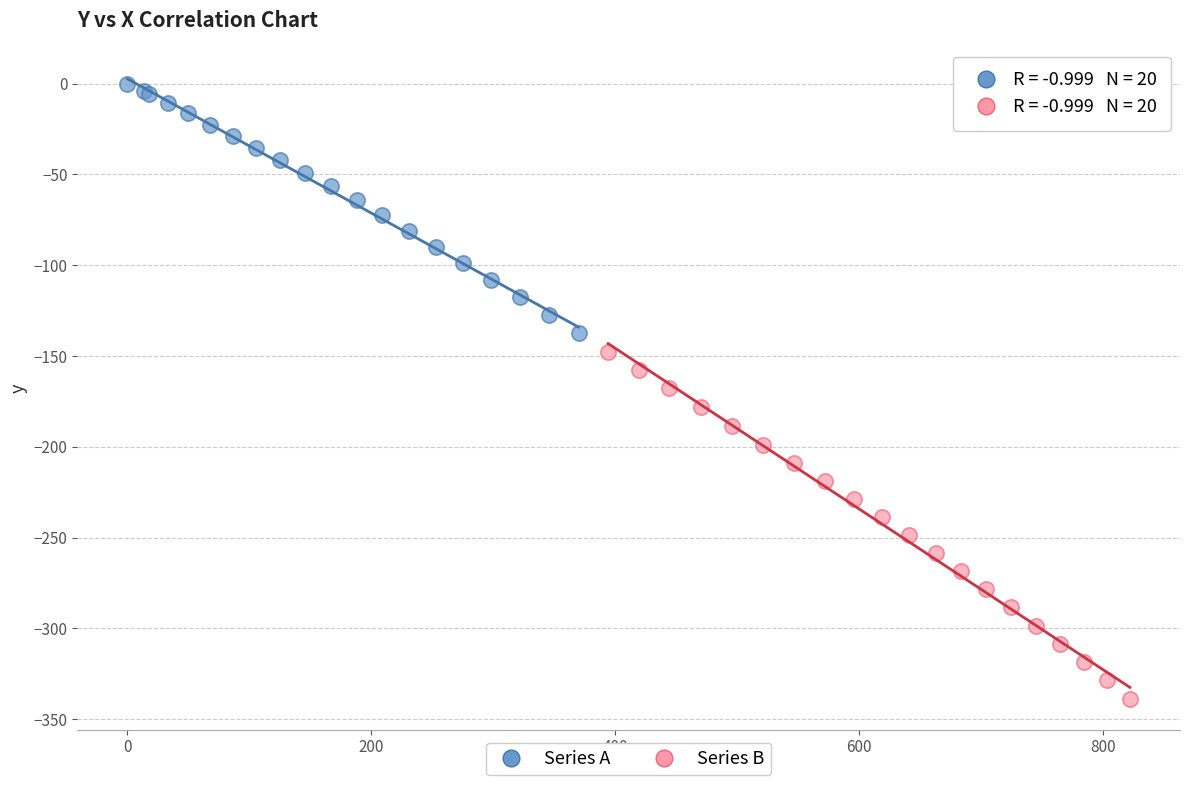

Which series contains the lowest Y value?

Series B